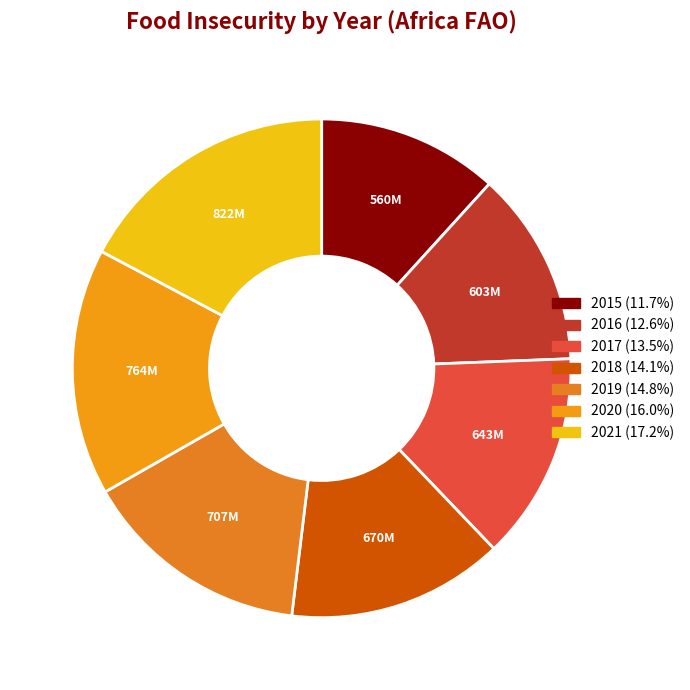

Is the sum of 2017 and 2021 greater than half?

No